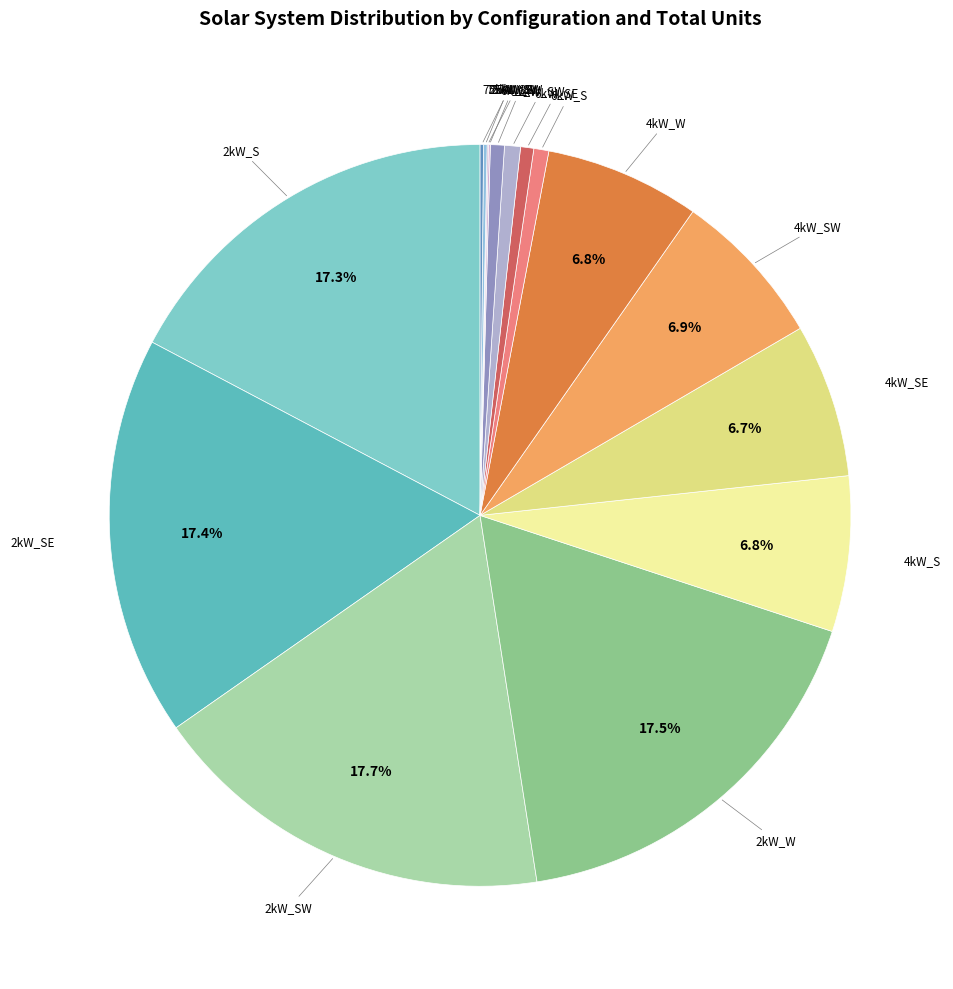

Is there any slice that represents more than half of the pie?

No